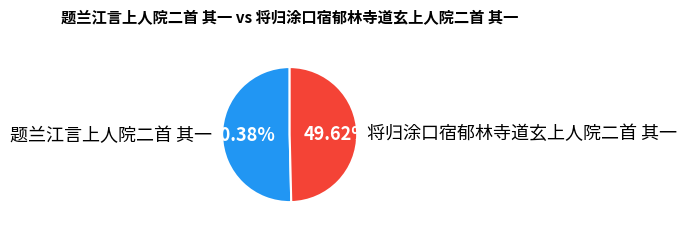

To the nearest percent, what is the combined percentage of 将归涂口宿郁林寺道玄上人院二首 其一 and 题兰江言上人院二首 其一?

100%